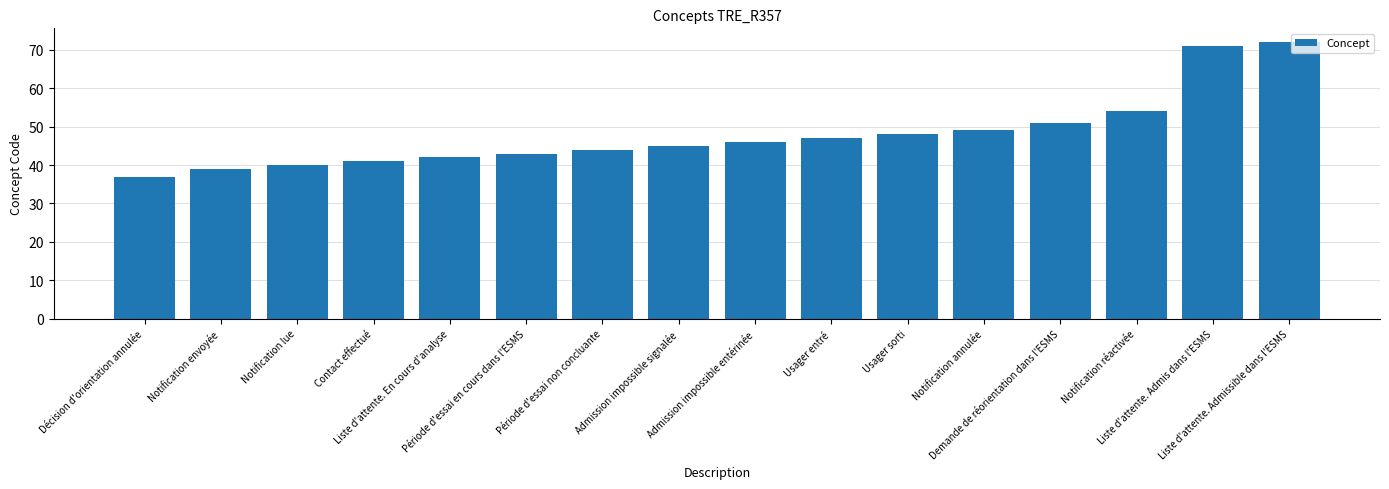

How many data points are less than 46?

8